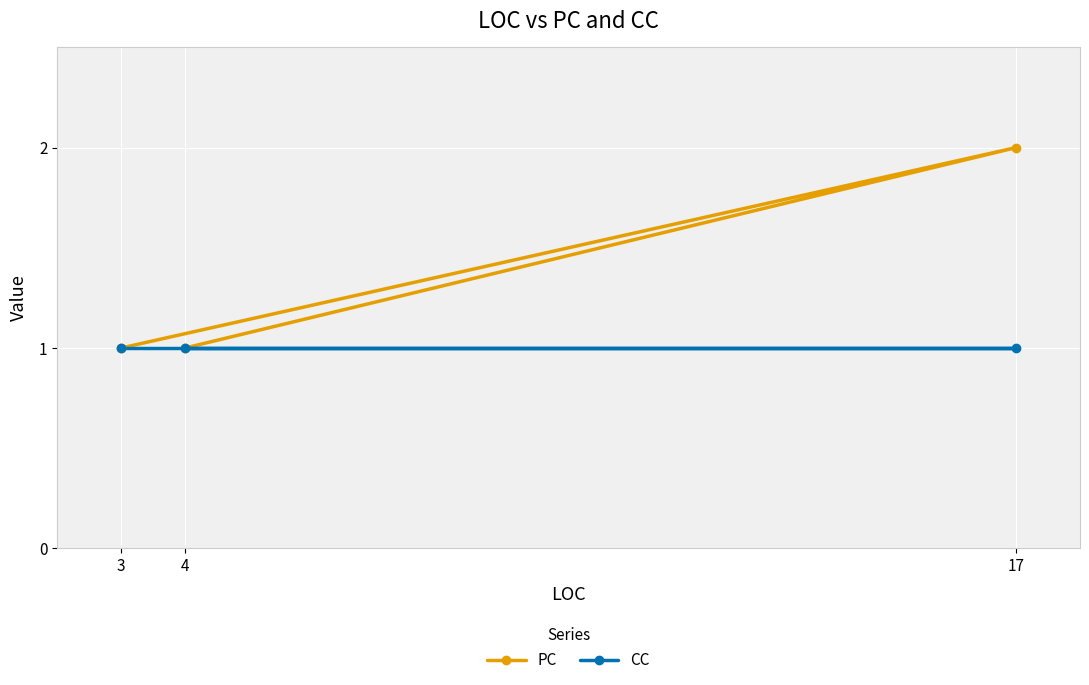

What is the sum of all PC values?

4